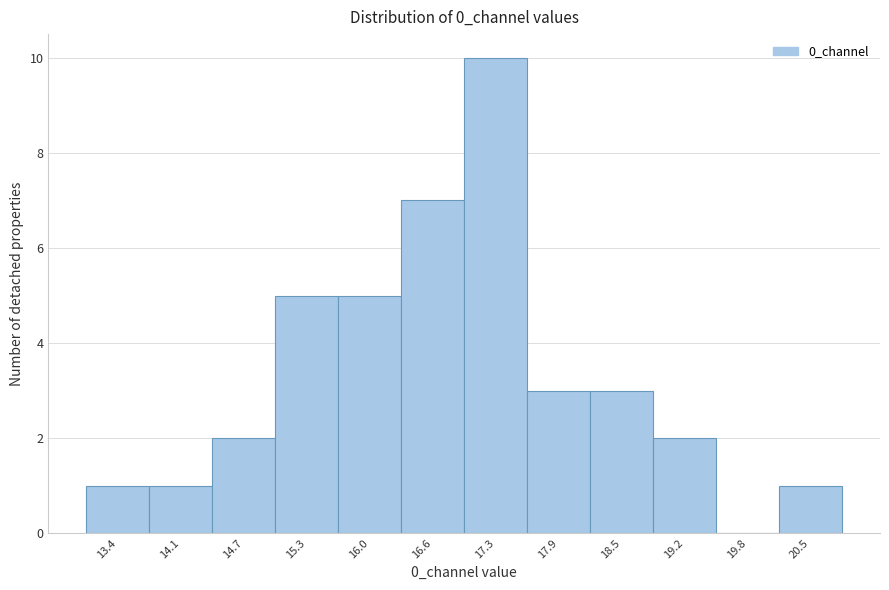

Reading left to right, transcribe all the data shown in this chart.

13.4=1	14.1=1	14.7=2	15.3=5	16.0=5	16.6=7	17.3=10	17.9=3	18.5=3	19.2=2	19.8=0	20.5=1